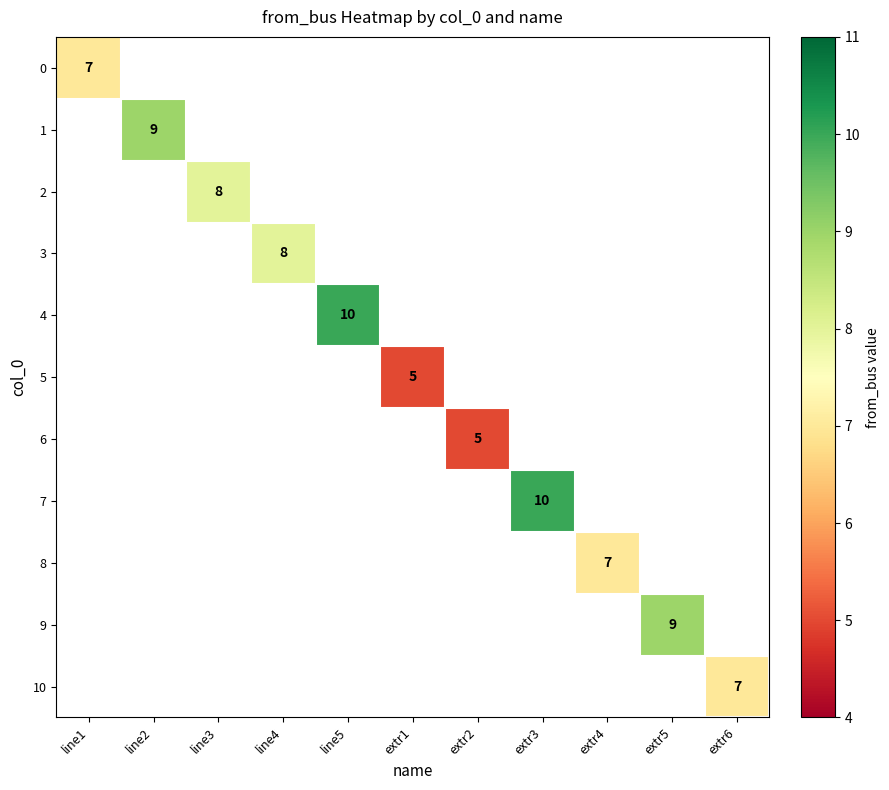

How many positive values does the 1 series have?

1